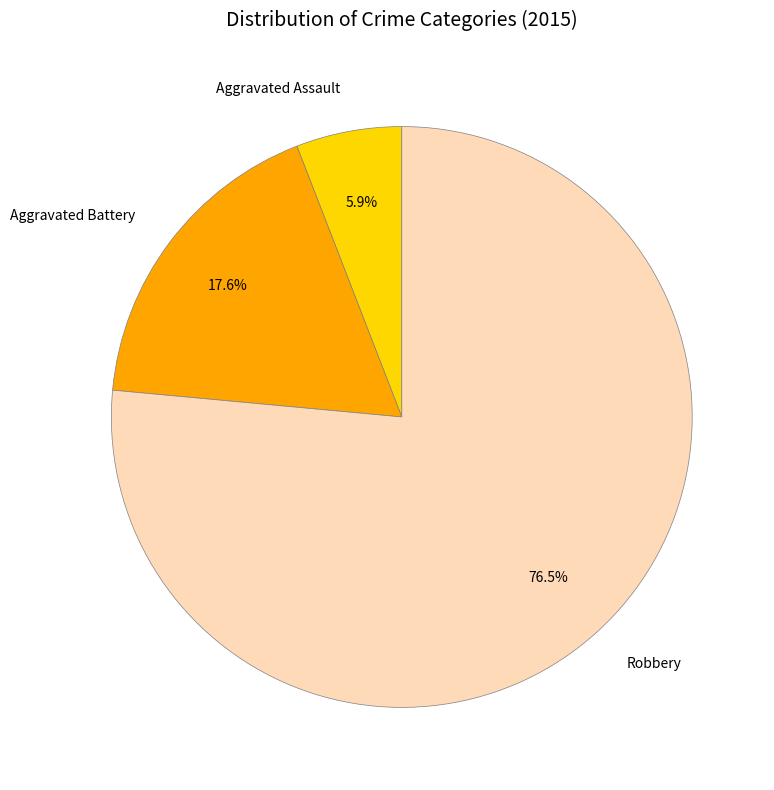

To the nearest percent, what is the combined percentage of Aggravated Assault and Robbery?

82%